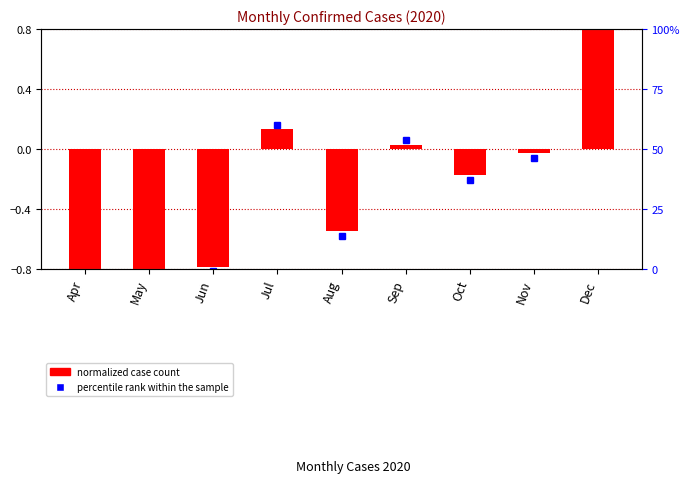

What is the minimum value shown in the chart?

-0.9